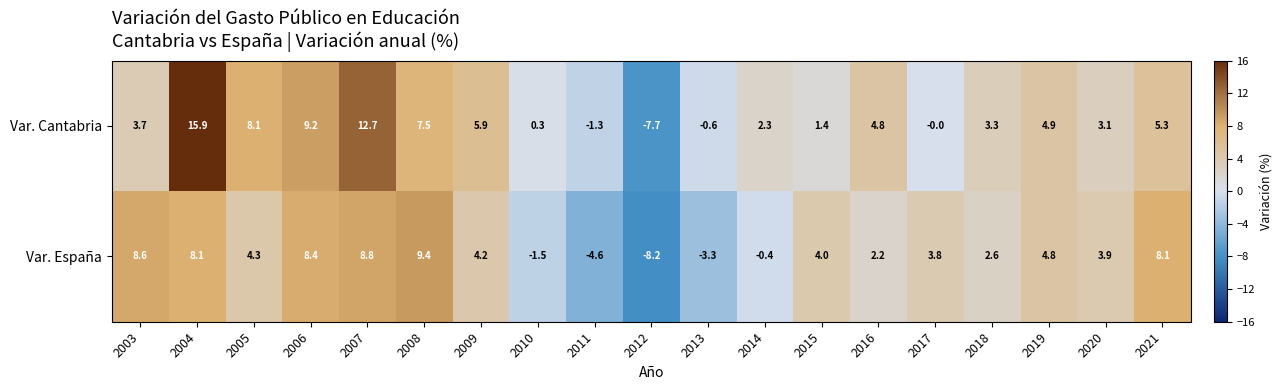

Rank the series at 2011 from highest to lowest value.

Var. Cantabria, Var. España